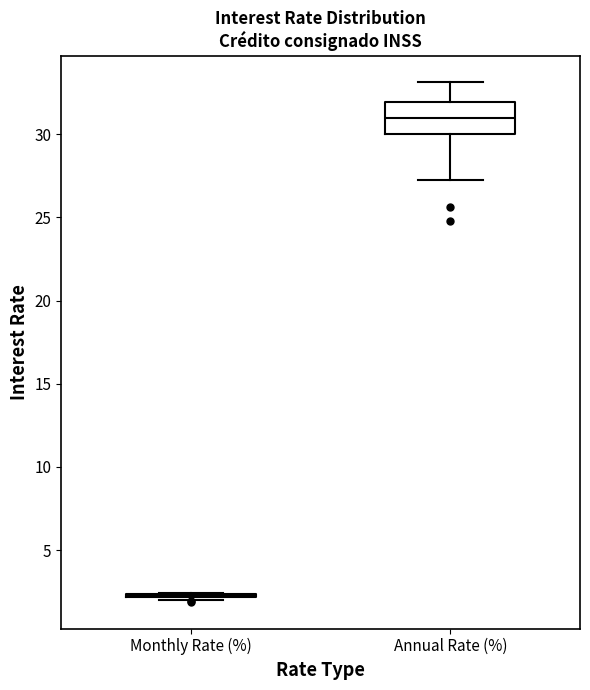

Reading left to right, transcribe this box plot: for each box, give where its median line is, the range the box spans, and where its two whiskers end, as read against the y-axis. The values are not printed on the chart, so give them approximately, as read against the axis.

Monthly Rate (%): box collapsed to a line at 2.5, whiskers 2.0 to 2.5
Annual Rate (%): median 31.0, box 30.0 to 32.0, whiskers 27.5 to 33.0